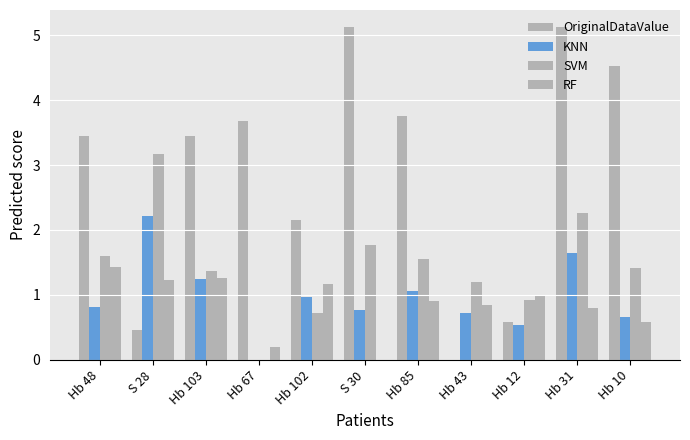

At which category is the sum across all series the highest?

Hb 31